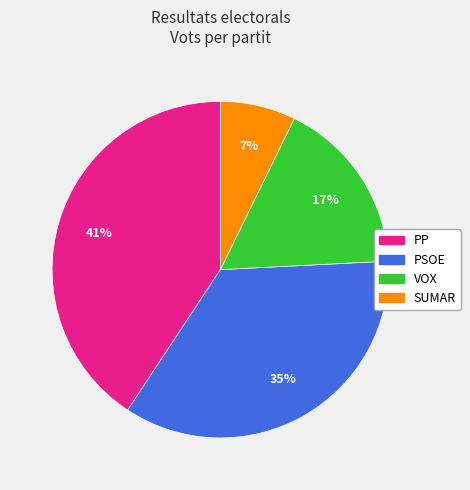

To the nearest percent, what percentage of the pie is SUMAR?

7%